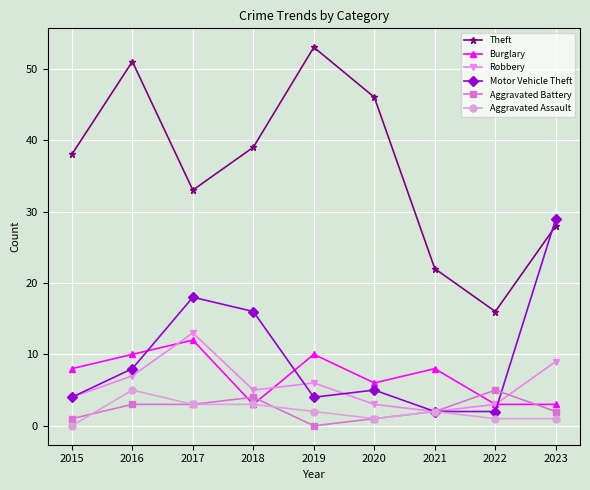

Which series has the widest spread of values?

Theft